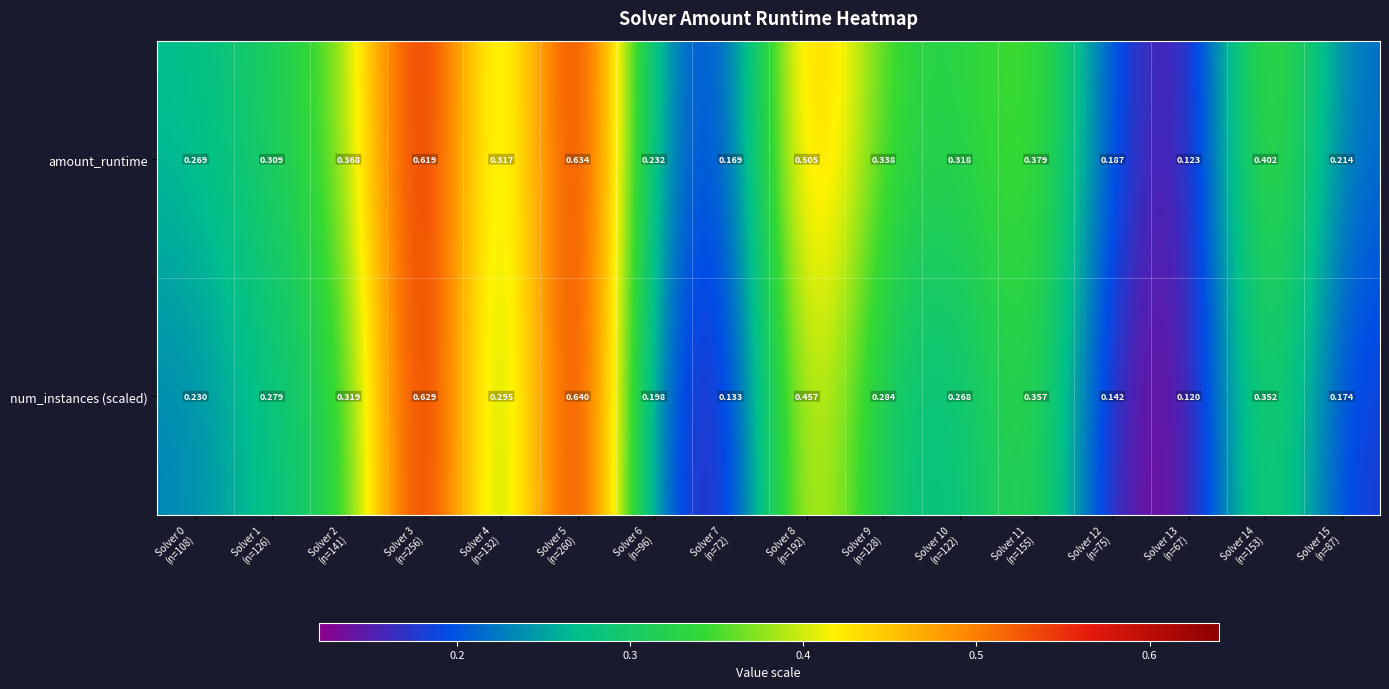

Rank the series by their maximum value, from highest to lowest.

num_instances (scaled), amount_runtime